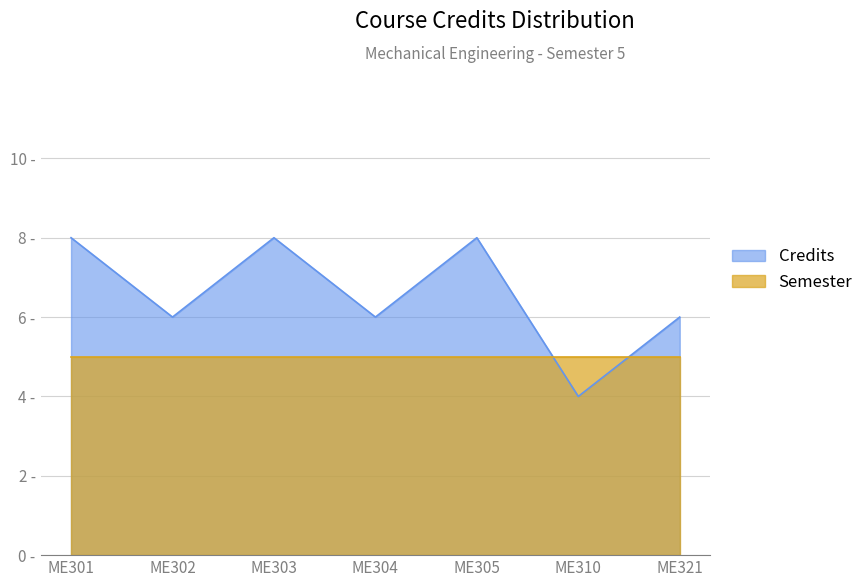

Count the values in the range 6 to 8.

6